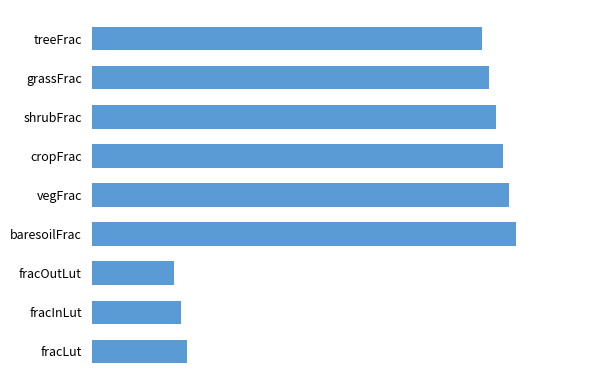

Does the chart contain stacked bars?

No